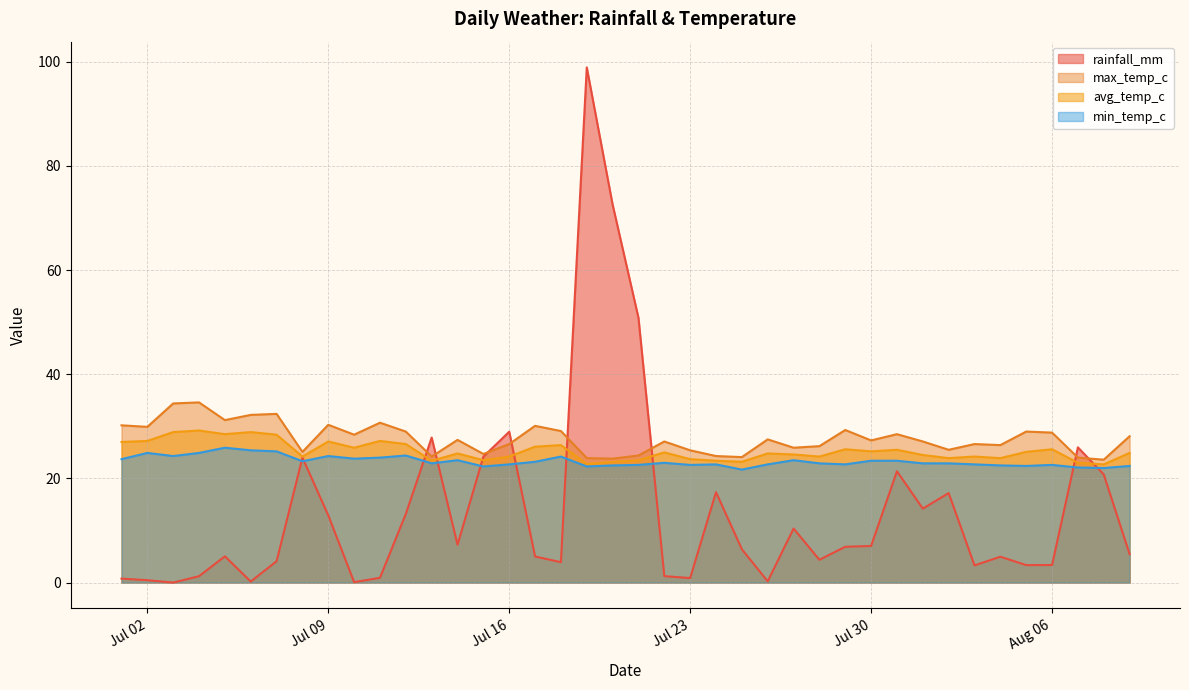

The avg_temp_c series shows 26.6 at 2024-07-12. True or false?

True